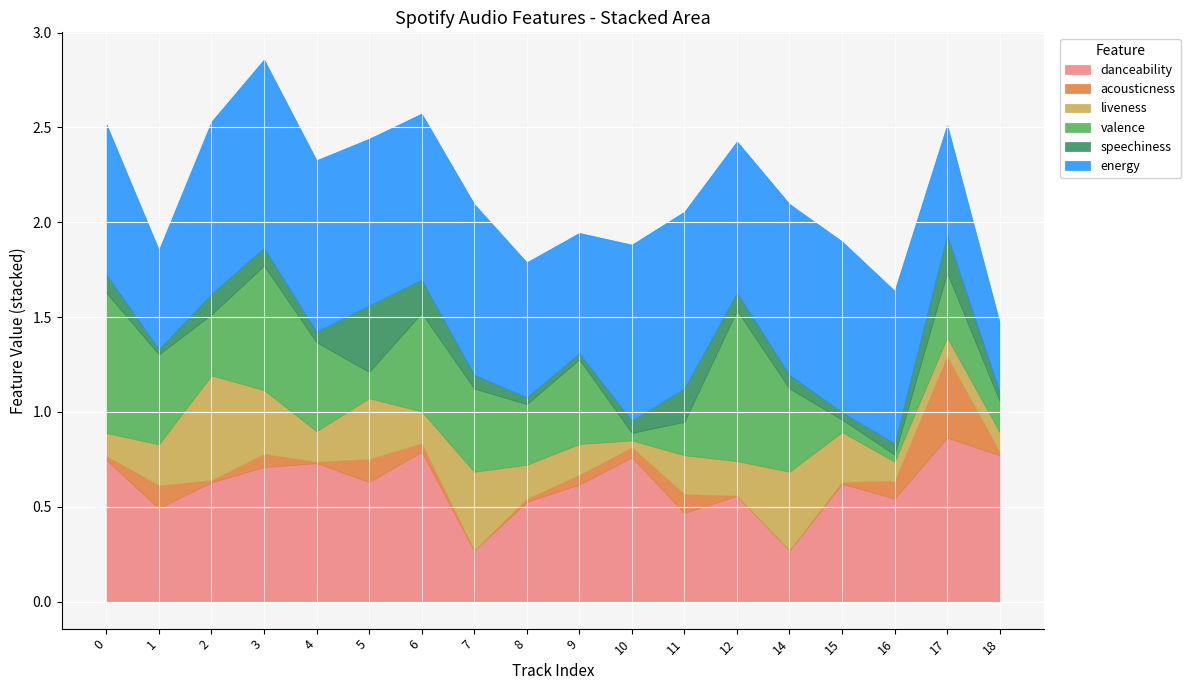

Which series has the largest total across all categories?

energy